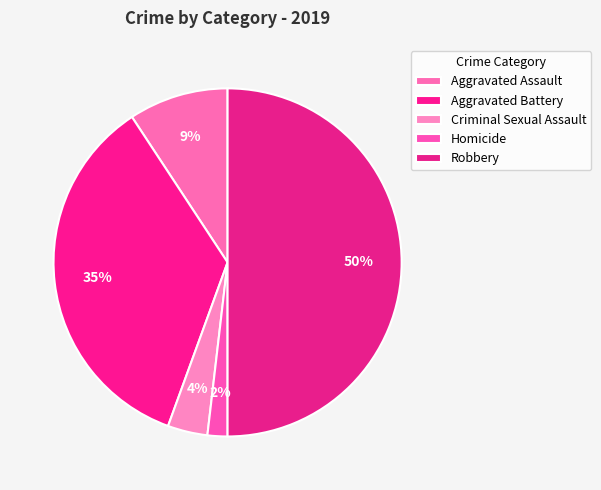

Is there a majority slice in this chart?

No